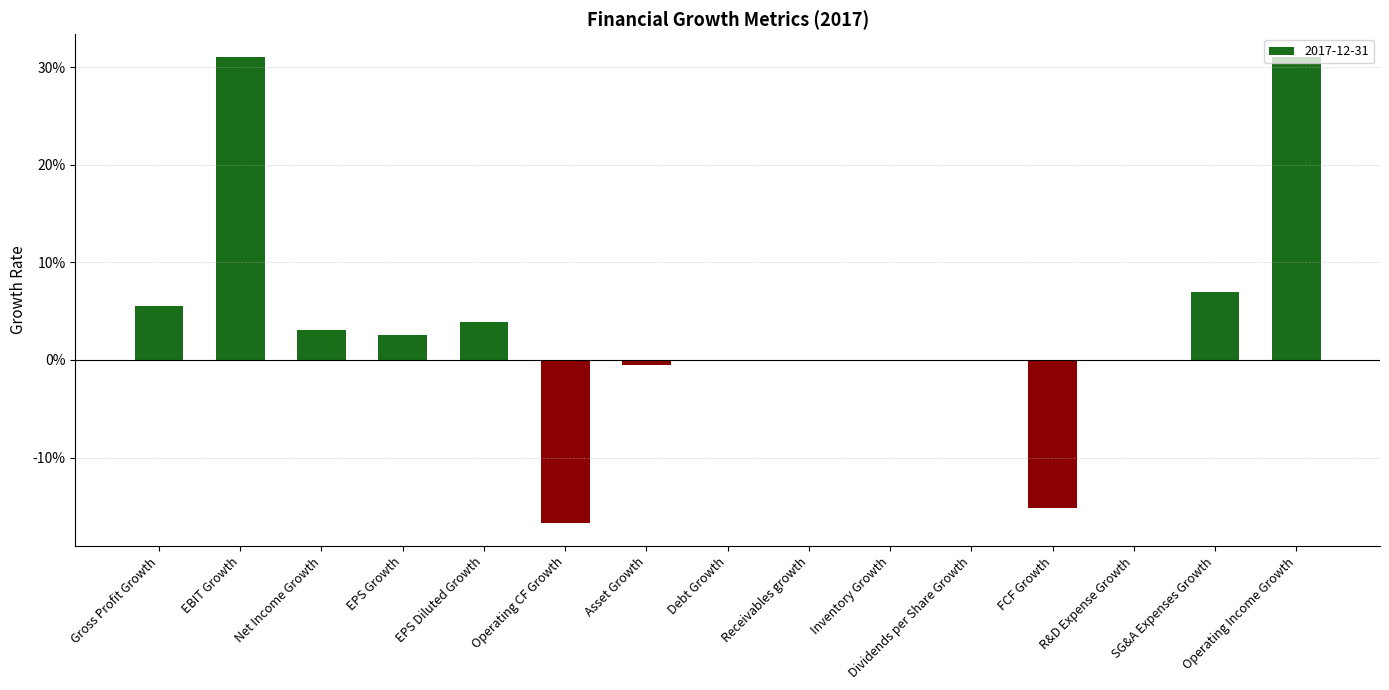

At which label does the data first exceed 0?

Gross Profit Growth